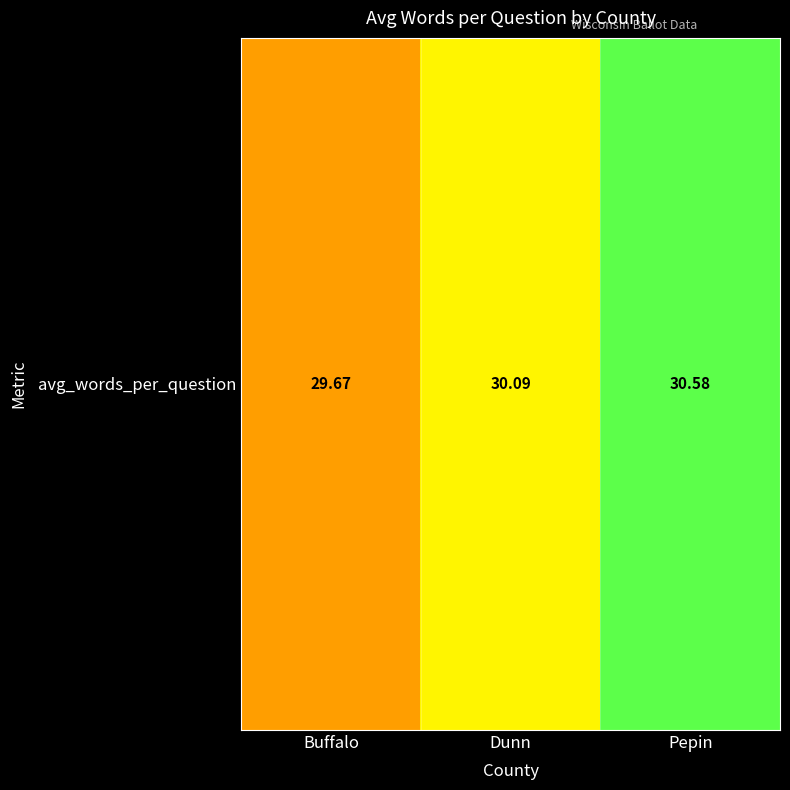

Reading left to right, what are all the values shown in this chart?

29.7	30.1	30.6